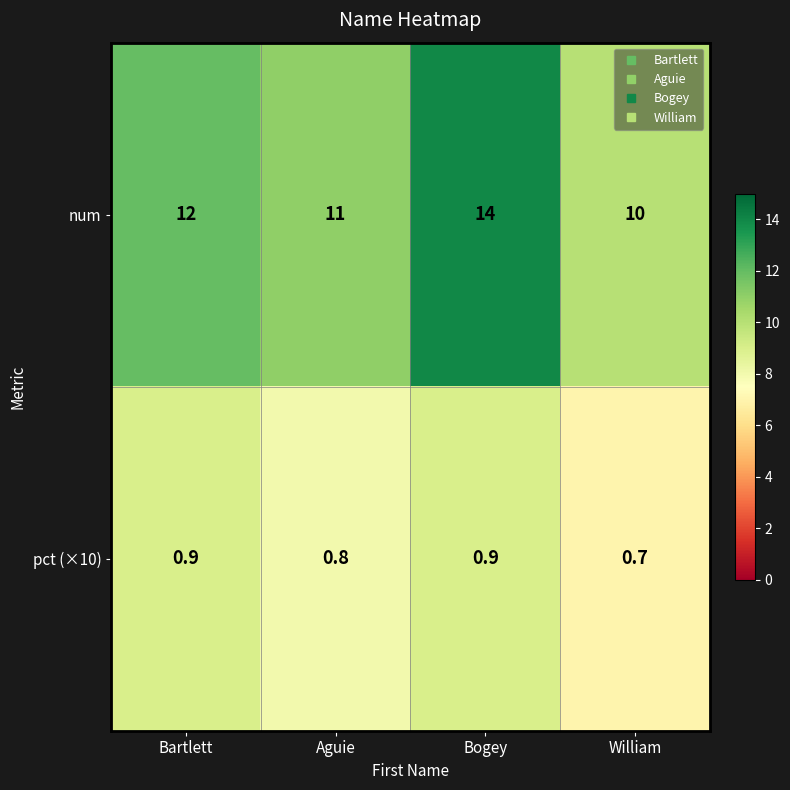

What is the total value across all series at Bartlett?

12.9